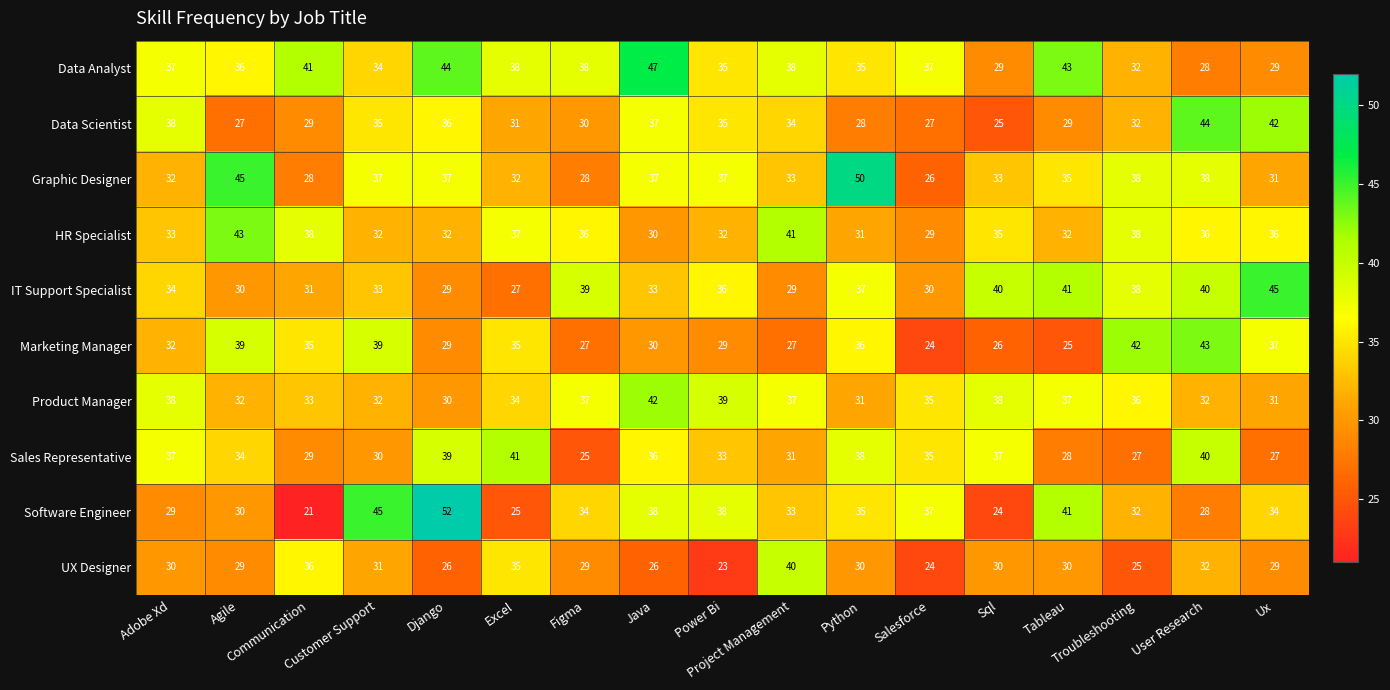

Count the number of categories in the chart.

17